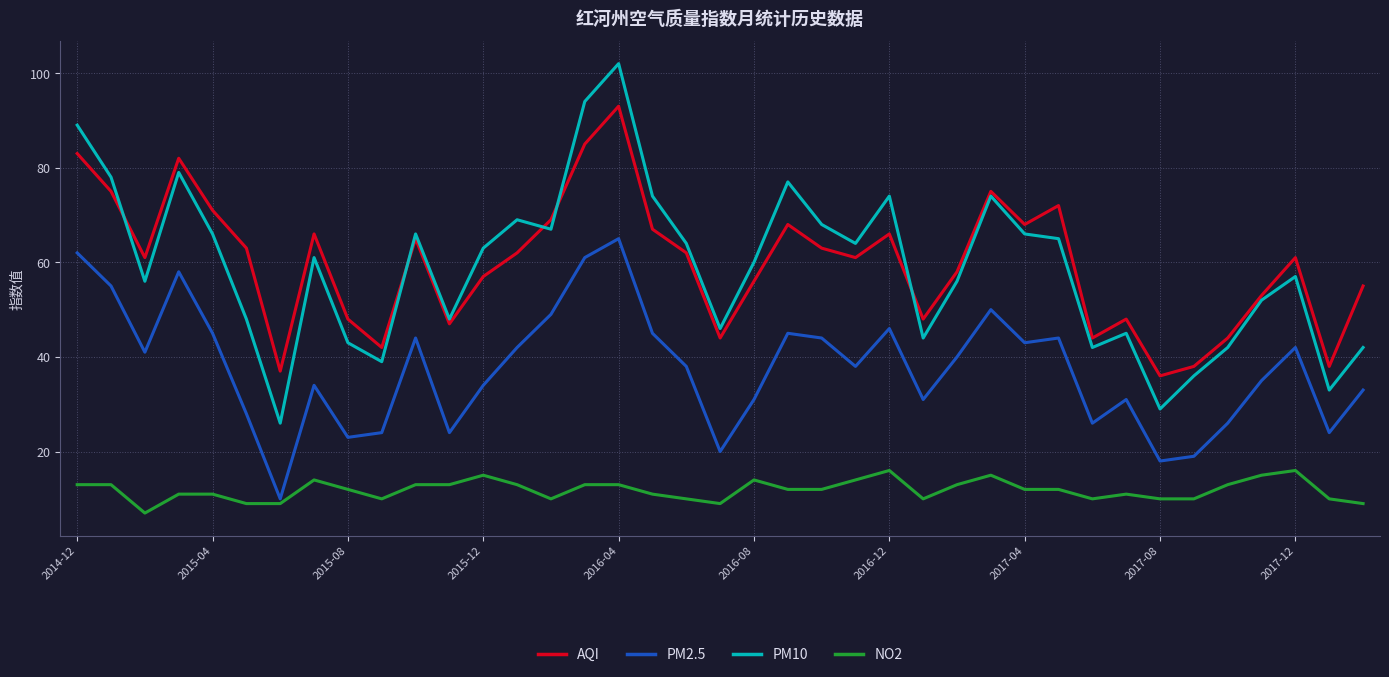

What is the highest value of the PM2.5 series?

65